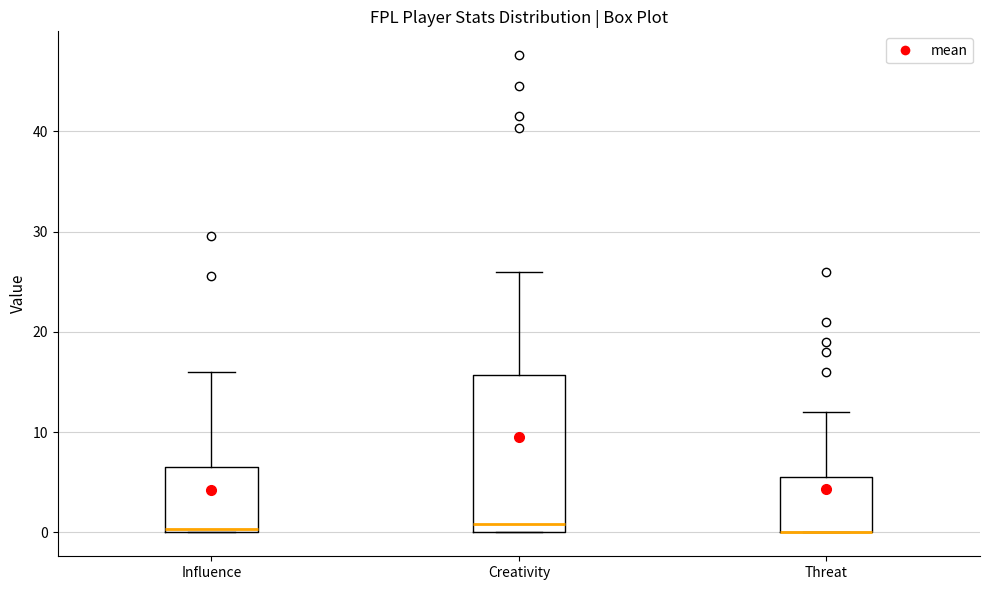

Comparing the boxes themselves (not the whiskers), which one is the tallest?

Creativity